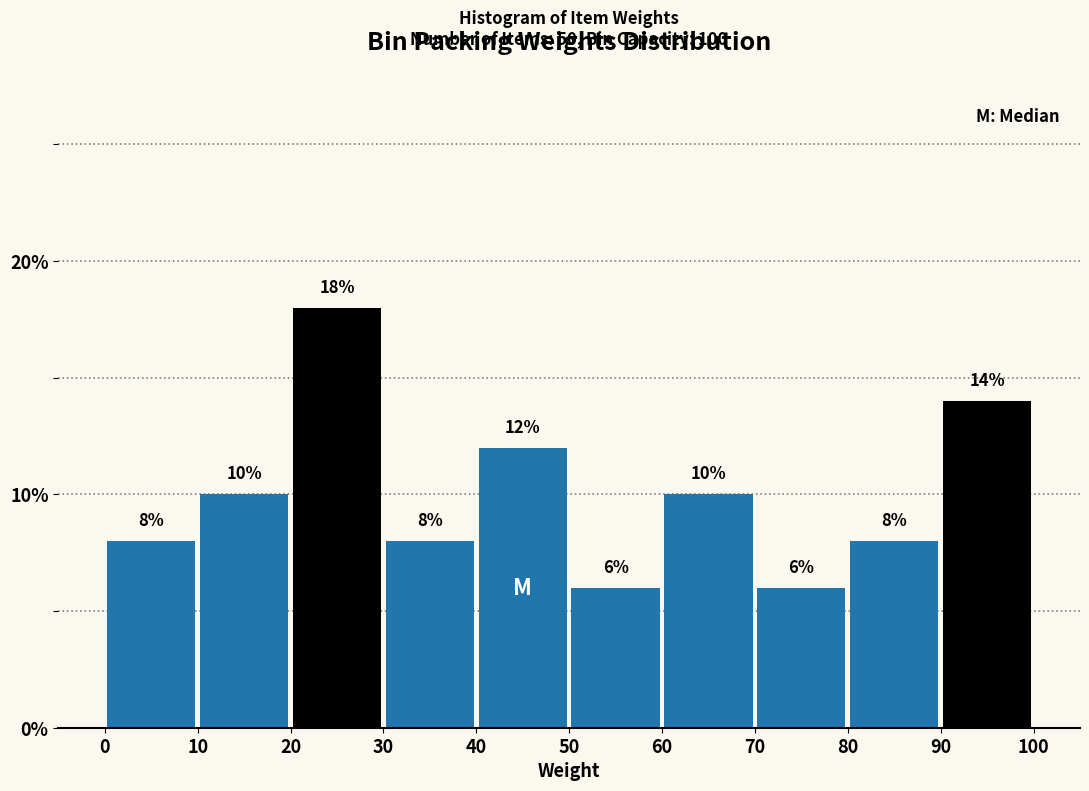

Reading left to right, list every bar in this chart as the range it spans on the x-axis followed by its height.

0 to 10: 8
10 to 20: 10
20 to 30: 18
30 to 40: 8
40 to 50: 12
50 to 60: 6
60 to 70: 10
70 to 80: 6
80 to 90: 8
90 to 100: 14